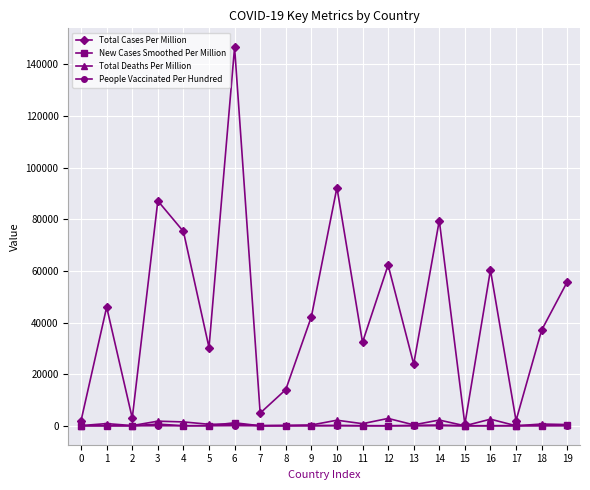

Where is the first local minimum for Total Cases Per Million?

2